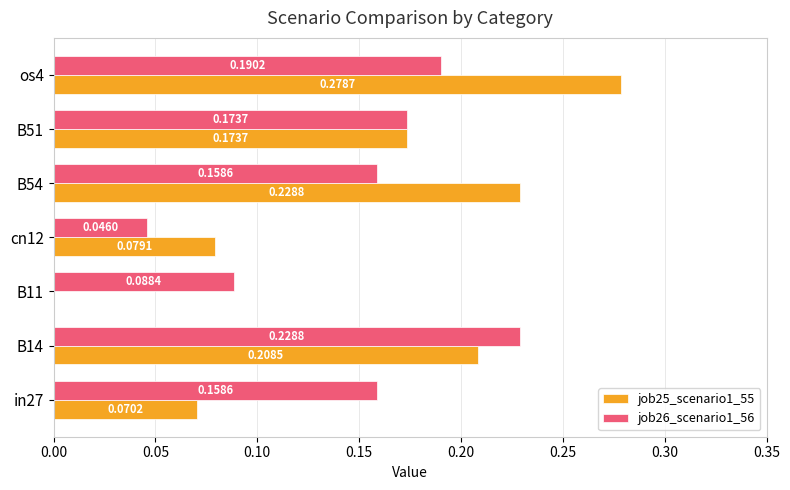

What is the sum of the job26_scenario1_56 values at B51 and B14?

0.4